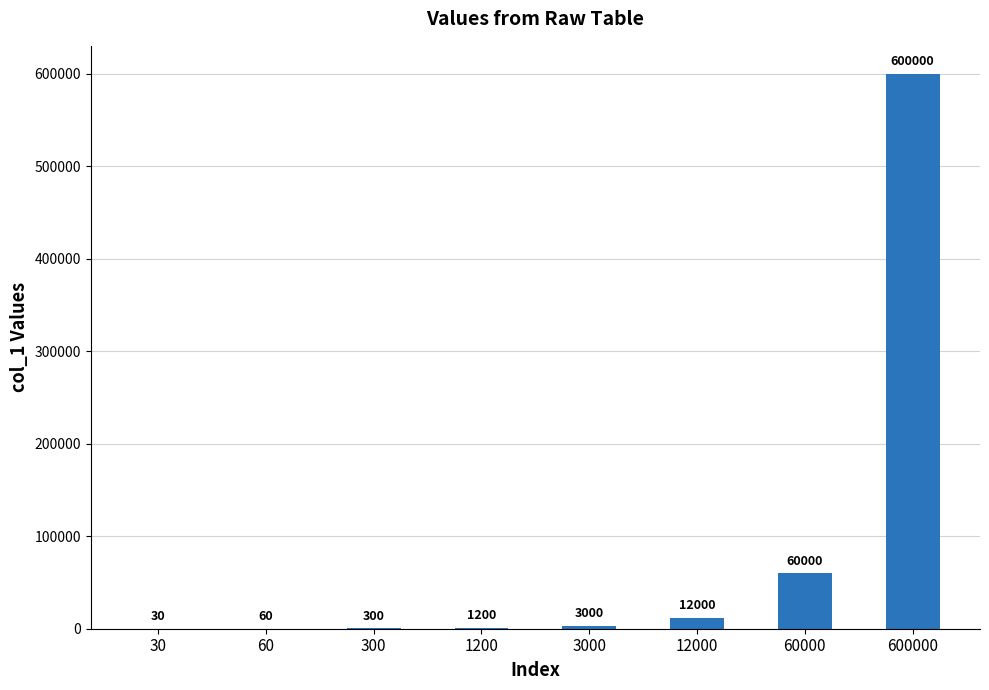

Where is the data nearest to the value 300015?

60000